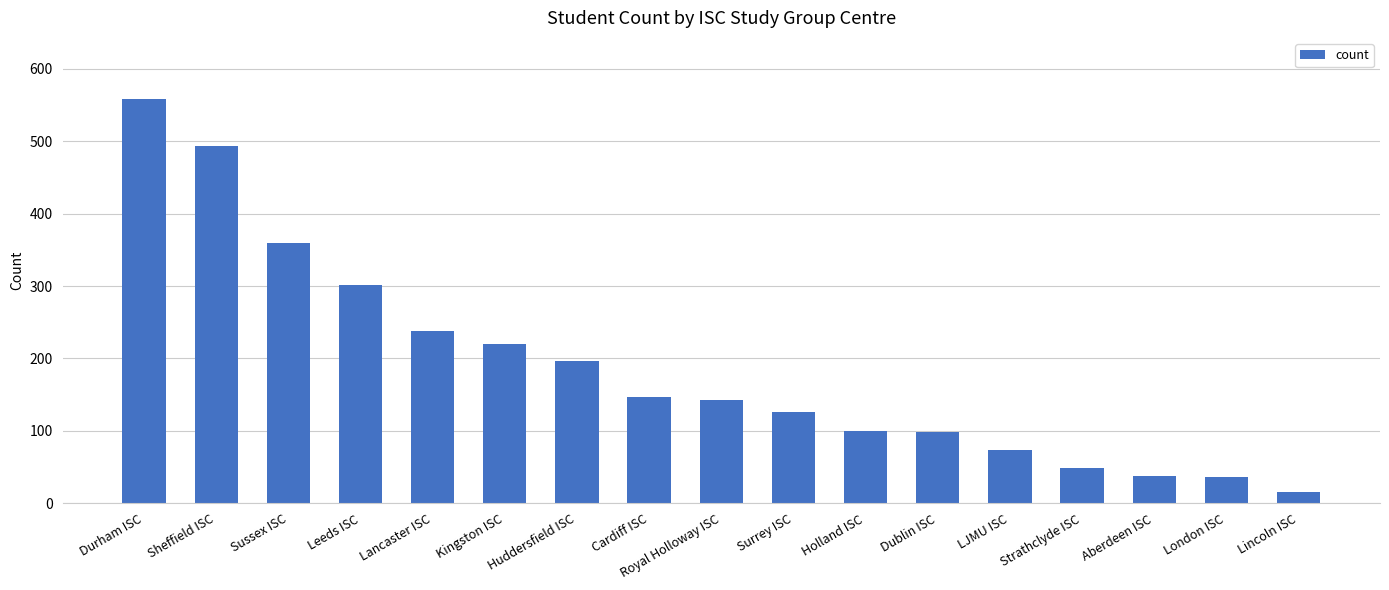

What is the sum of all values?

3192